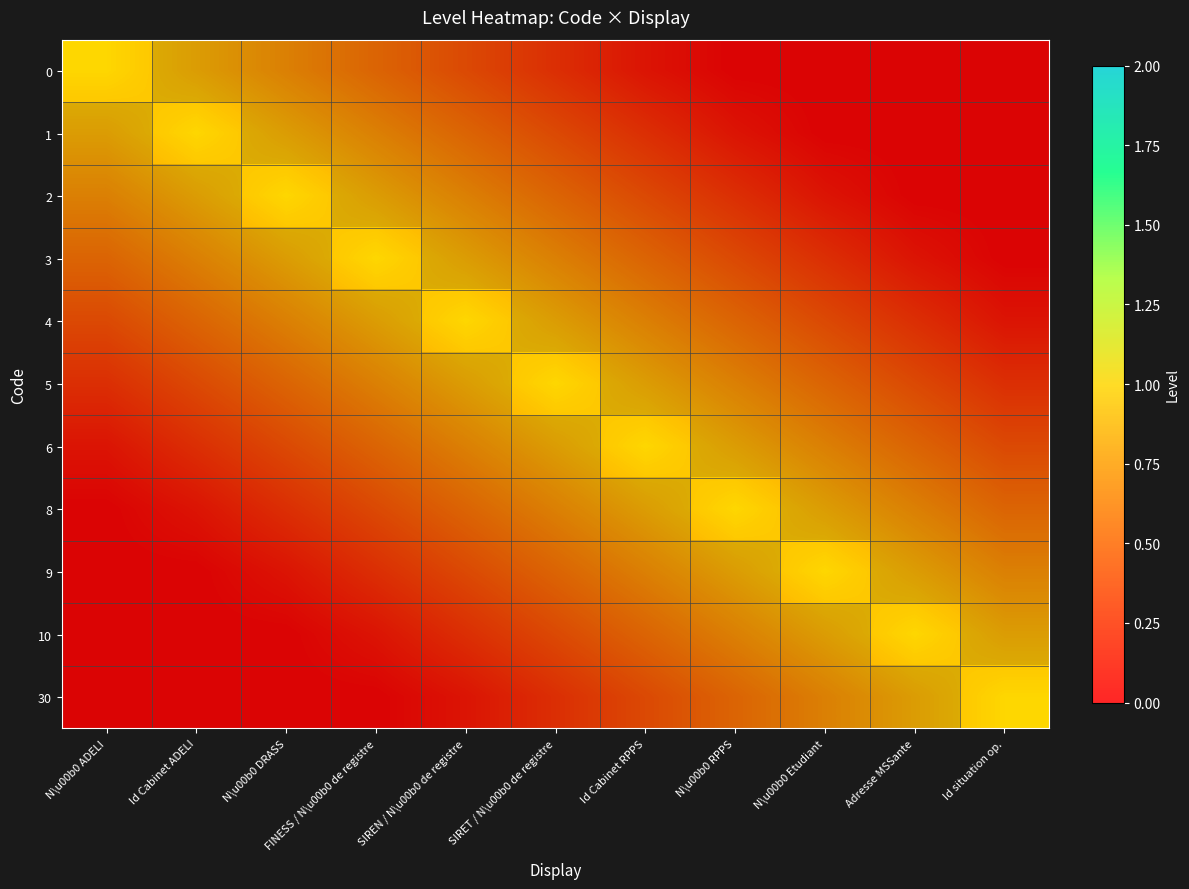

Rank the series by their maximum value, from highest to lowest.

0, 1, 2, 3, 4, 5, 6, 8, 9, 10, 30